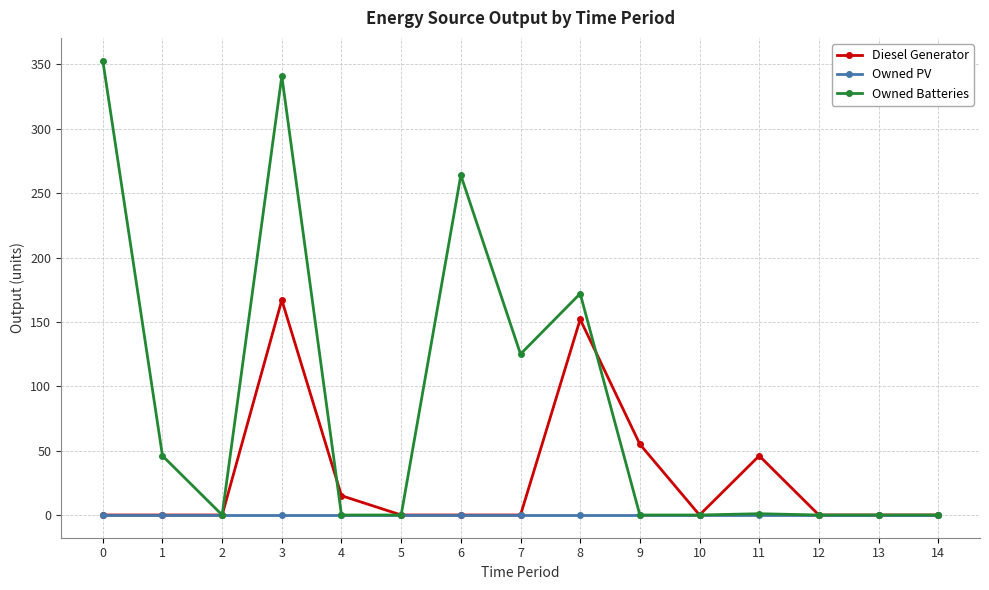

List the series in order of their overall mean, highest first.

Owned Batteries, Diesel Generator, Owned PV